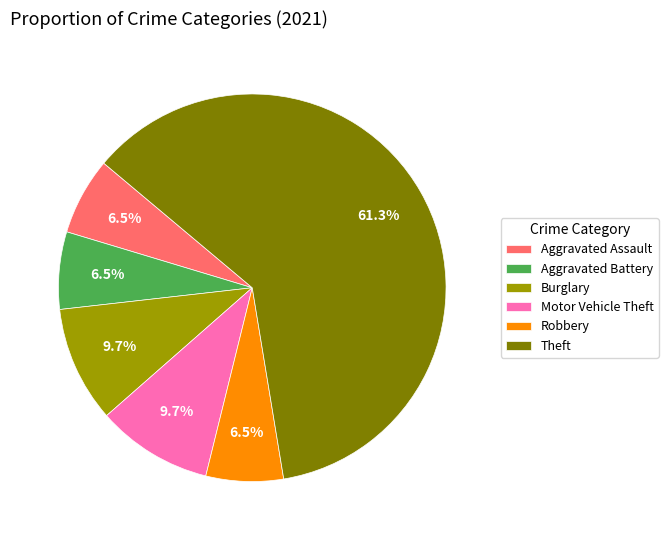

What is the ratio of the value at Aggravated Assault to the value at Motor Vehicle Theft?

0.7